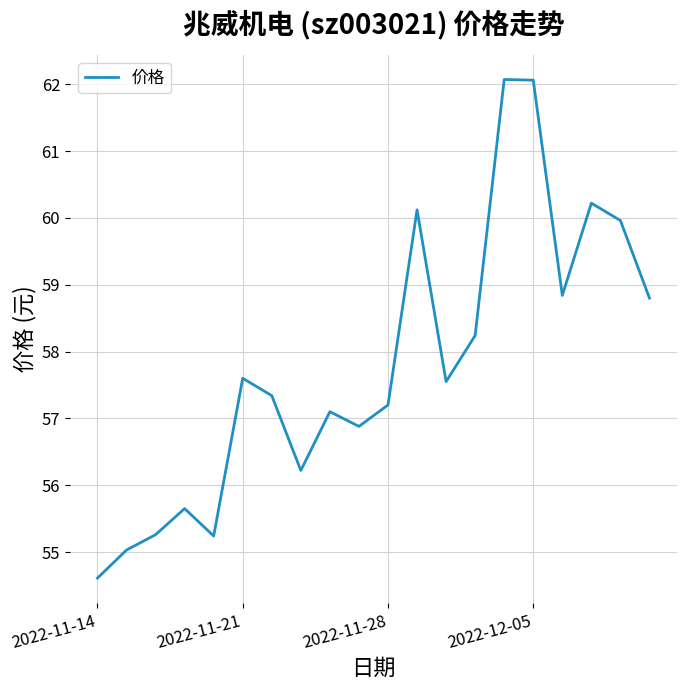

What is the difference between the maximum and minimum values?

7.5